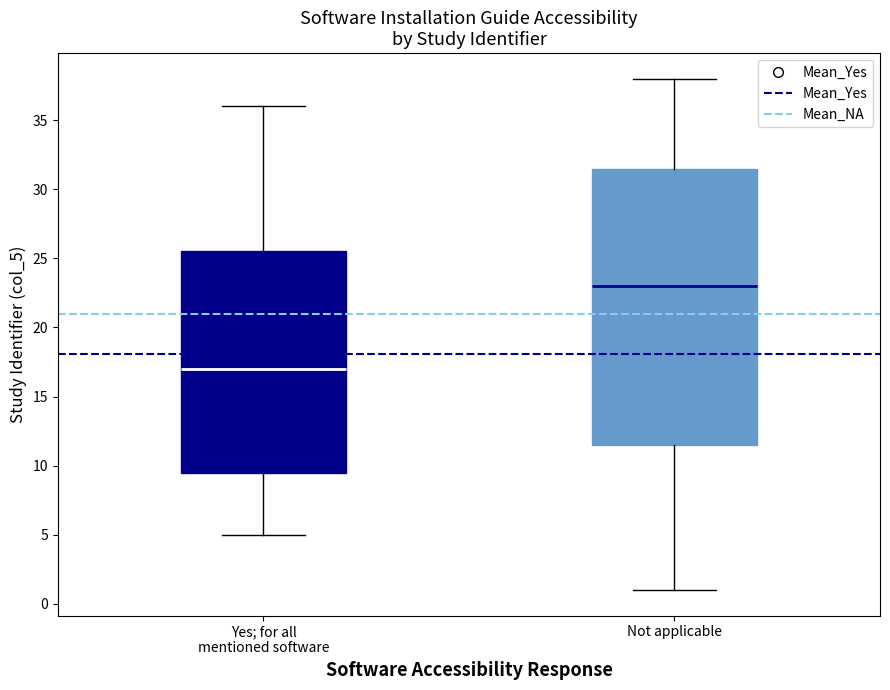

Where does the median line of the box for Not applicable sit on the y-axis? The values are not printed on the chart, so give them approximately, as read against the axis.

23.0